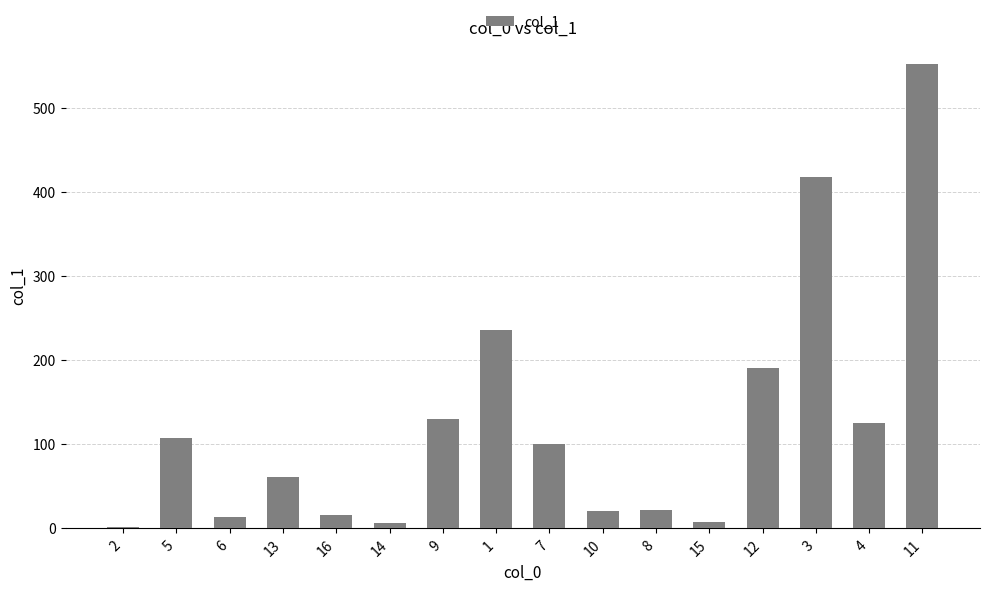

What is the sum of all values?

2001.5